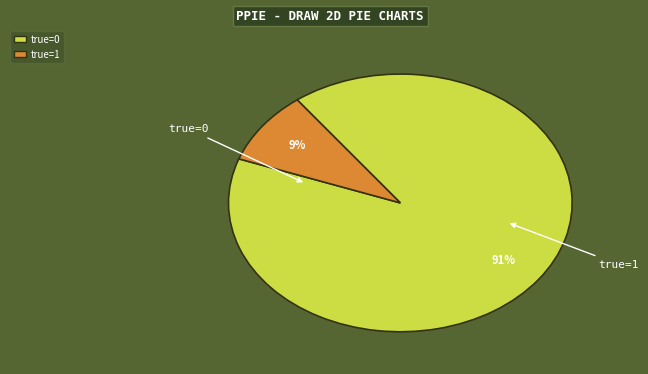

Is the sum of true=0 and true=1 greater than half?

Yes